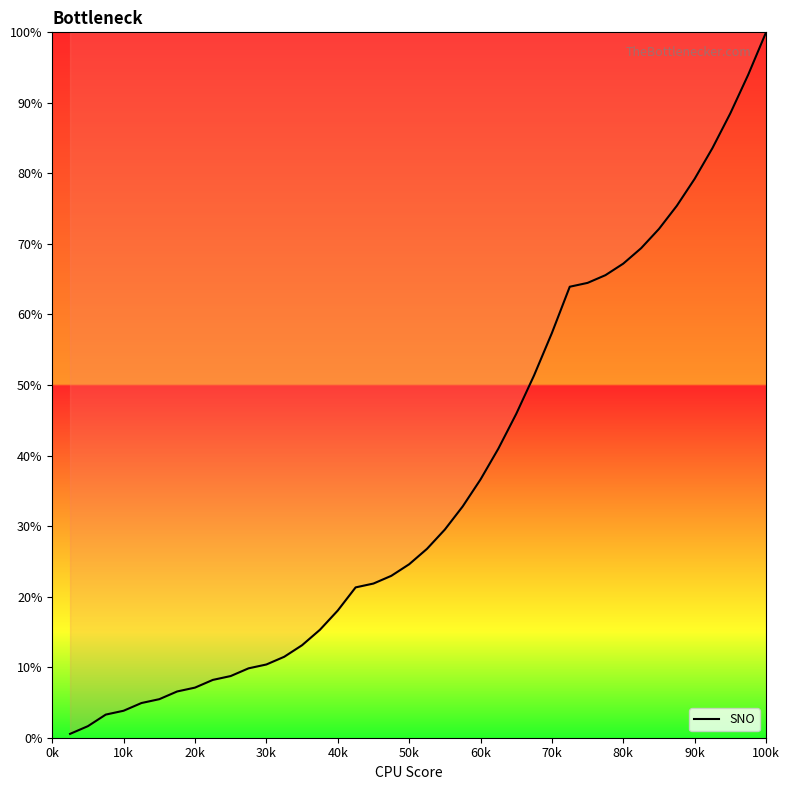

What is the average value?

36.6